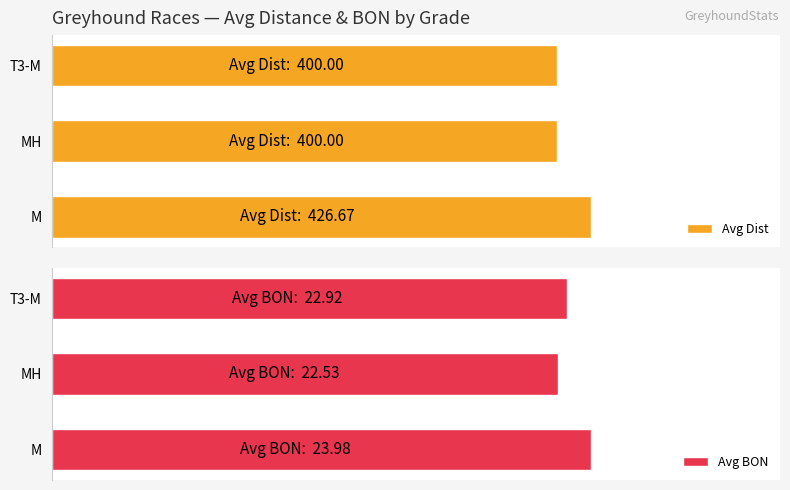

What is the sum of the Avg Dist values at MH and T3-M?

800.0